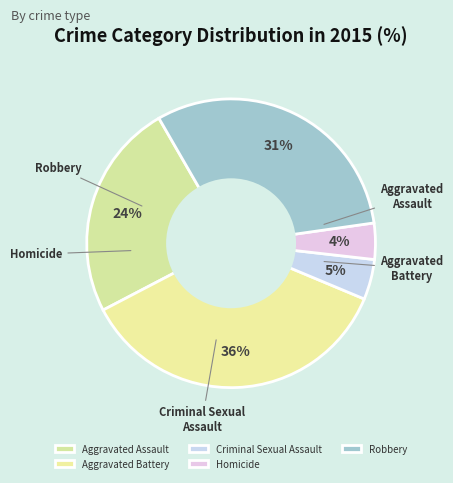

Which slice is the largest?

Aggravated Battery